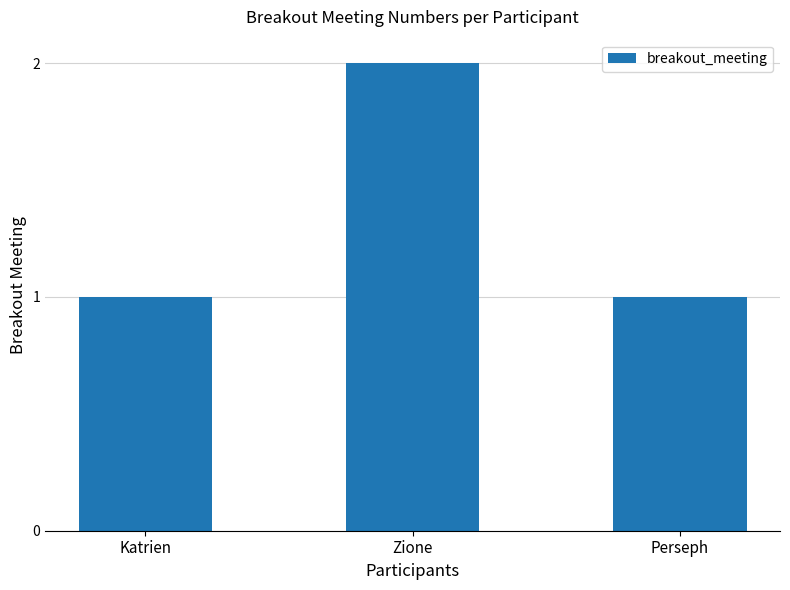

What is the change in value from Katrien to Zione?

+1